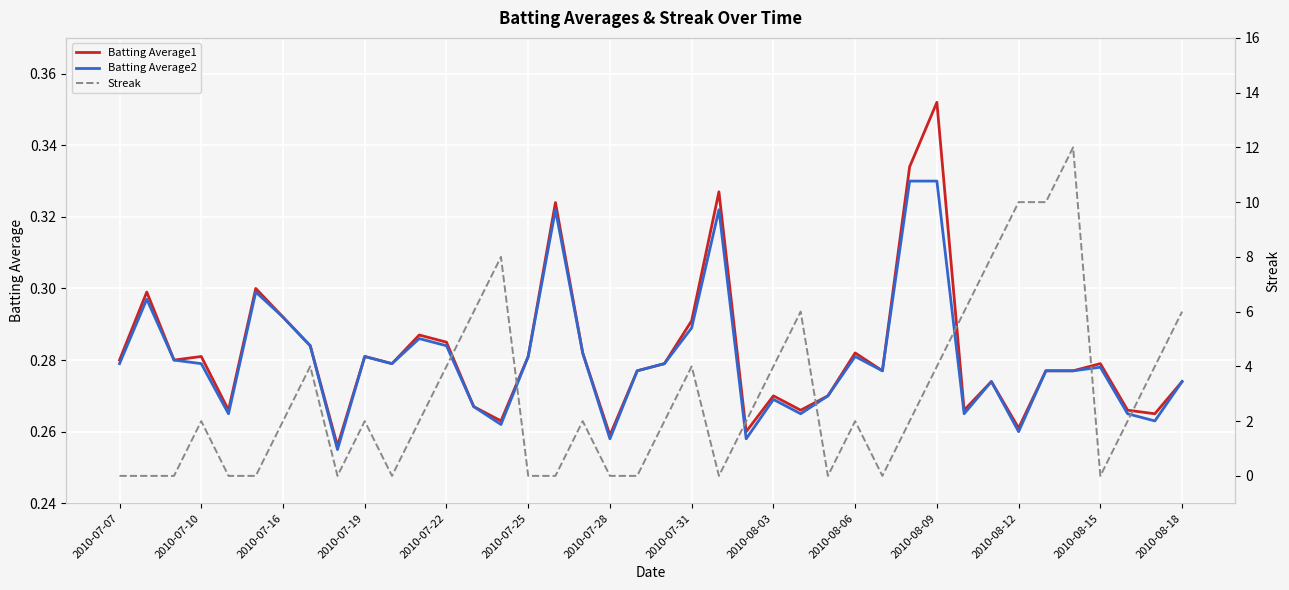

What are all the series names shown in the legend?

Batting Average1, Batting Average2, Streak